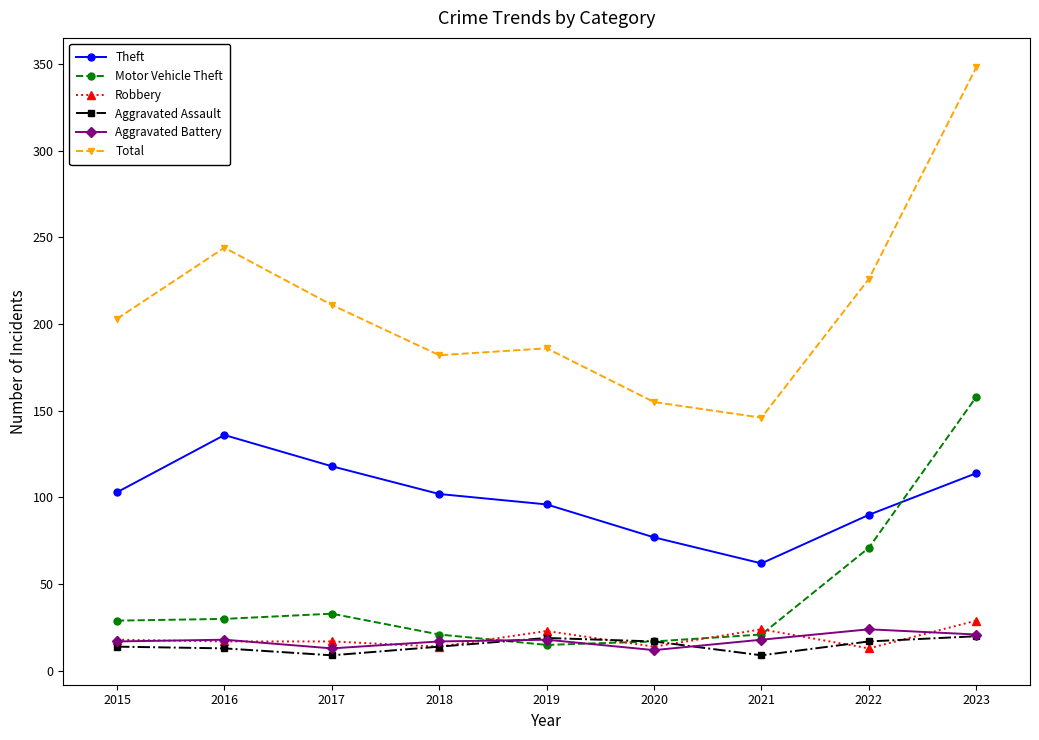

Which series has the largest total across all categories?

Total